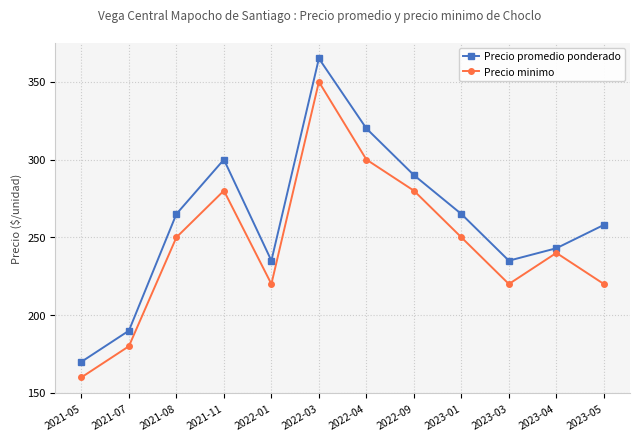

Rank the series by their average value, from lowest to highest.

Precio minimo, Precio promedio ponderado